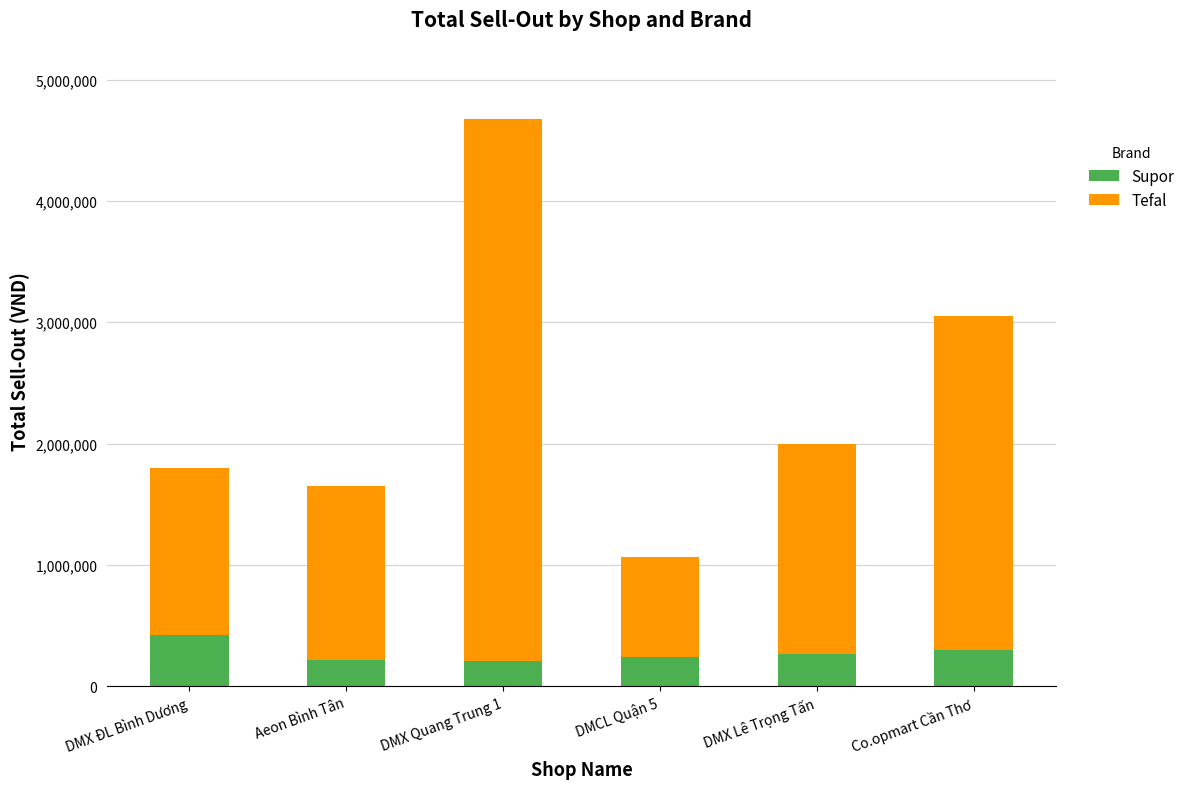

Read the Supor value at DMX Lê Trọng Tấn.

268091